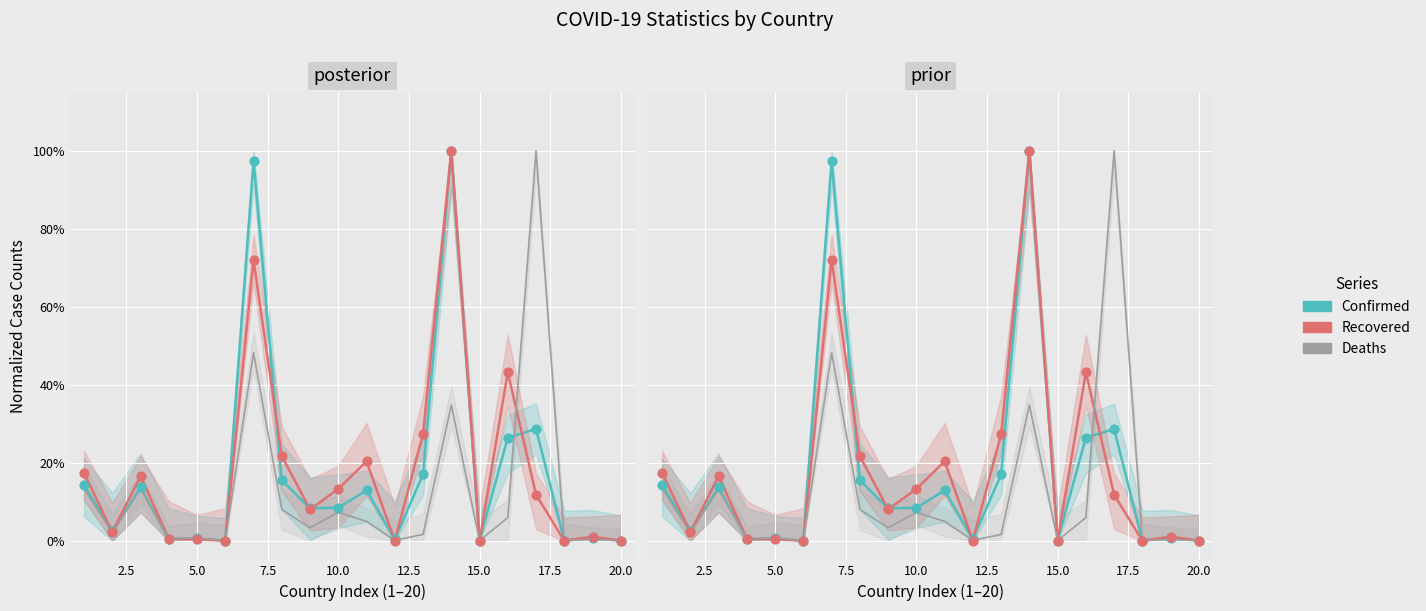

What is the total value across all series at 17.5?

0.5